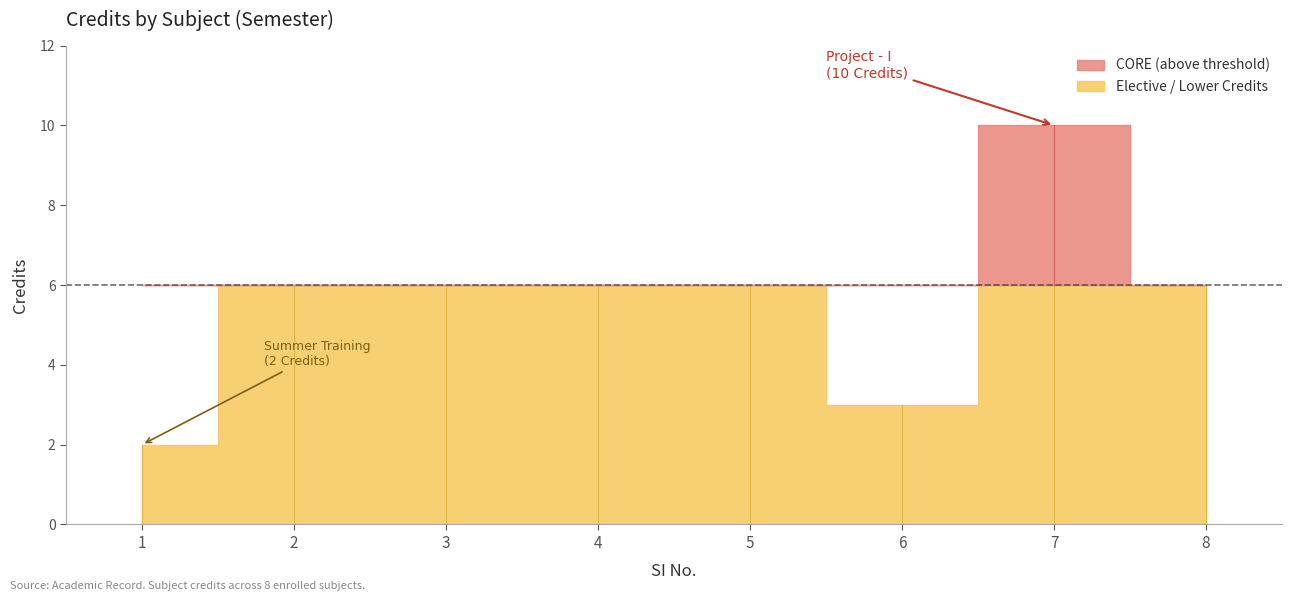

What is the greatest value displayed?

10